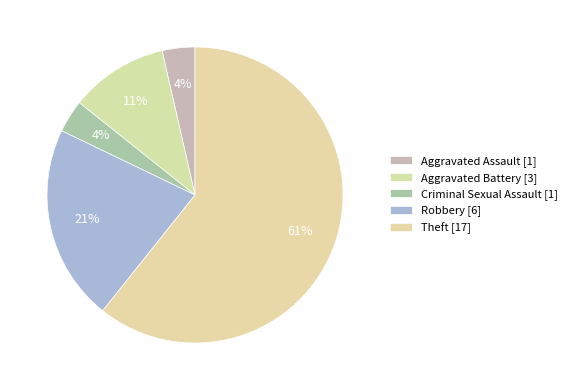

Approximately how many times larger is the value at Robbery compared to Aggravated Battery?

2.0